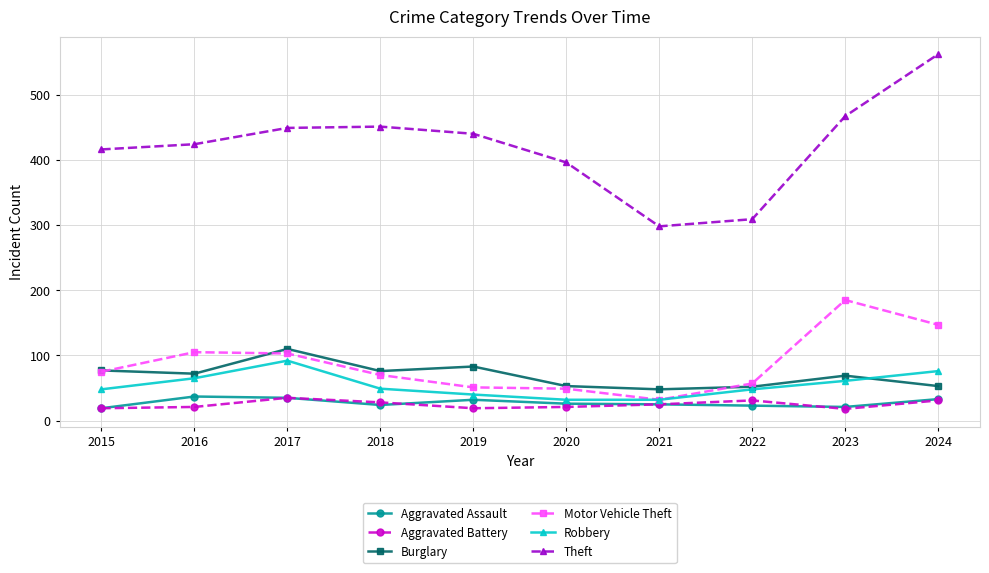

True or false: Motor Vehicle Theft and Aggravated Battery intersect in this chart.

False